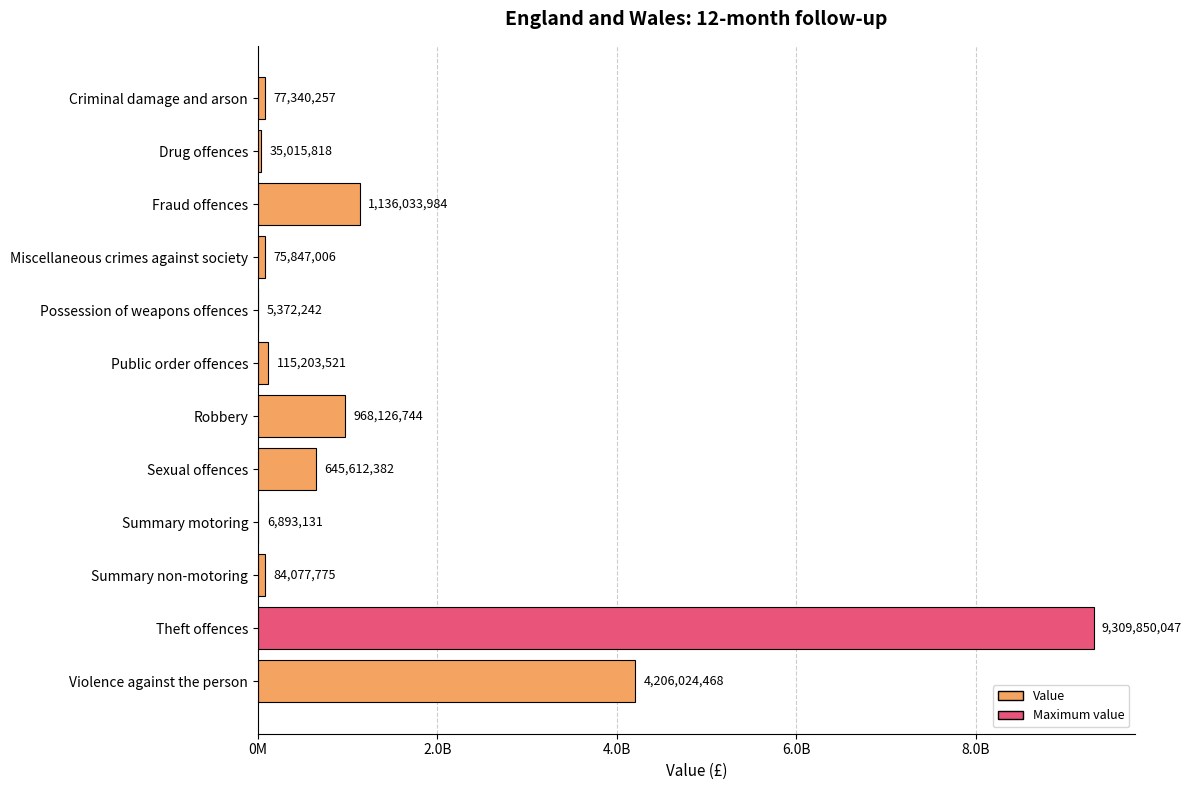

Are the bars horizontal?

Yes